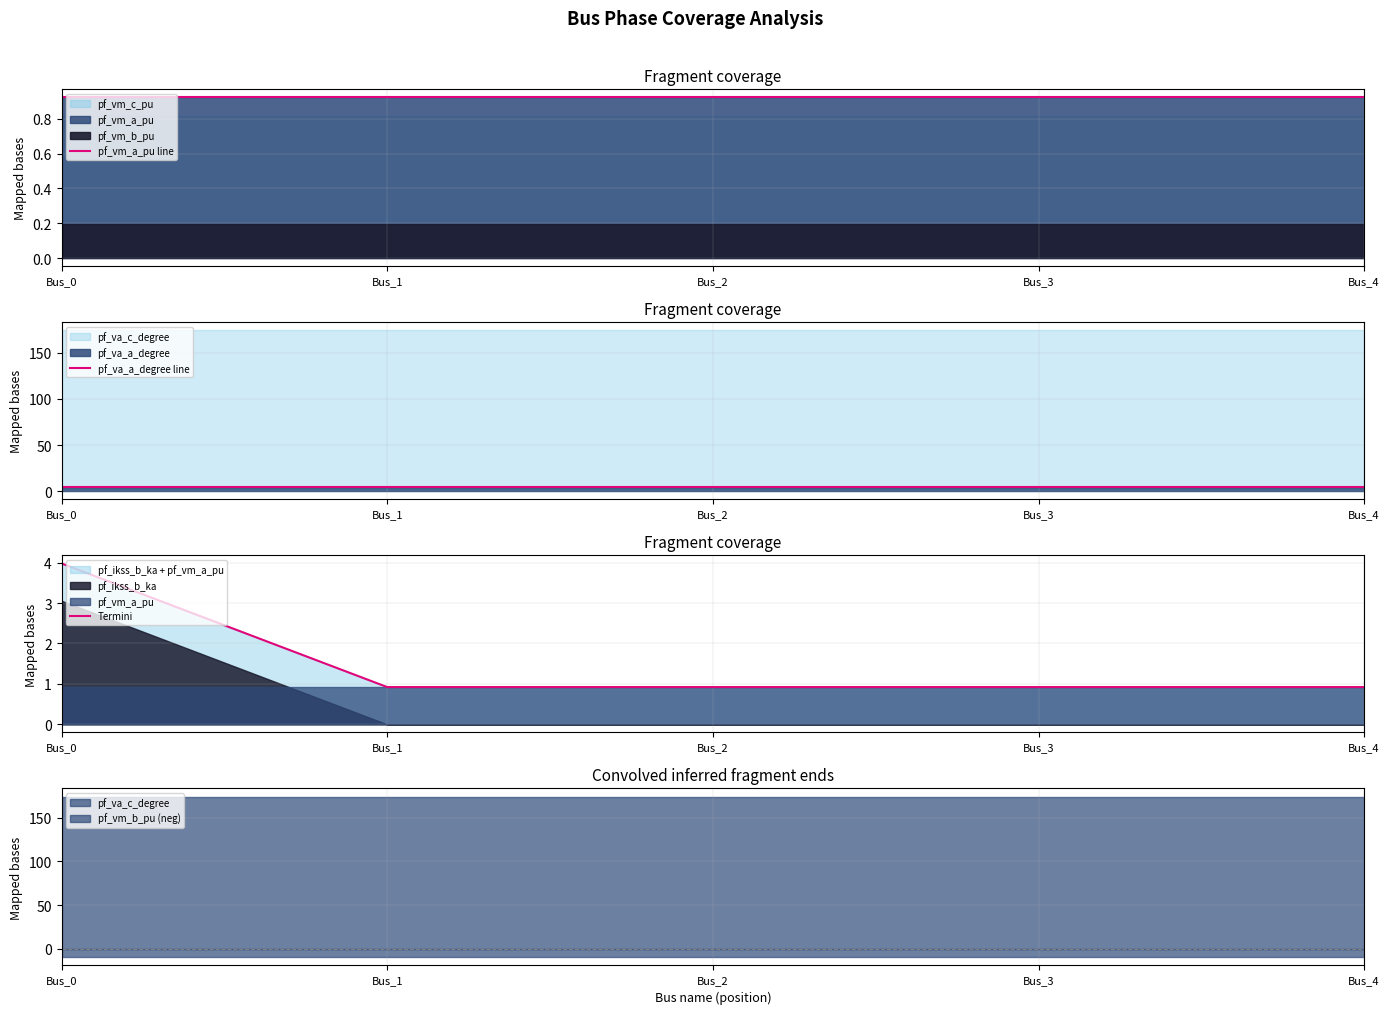

Count the pf_va_a_degree line values in the range 5 to 6.

5